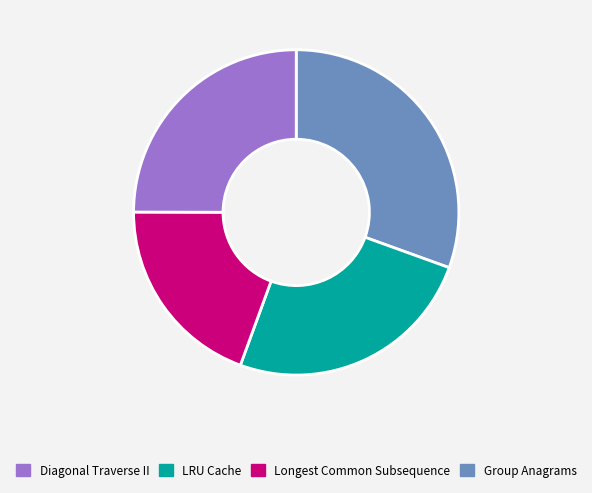

Does any single category account for the majority?

No